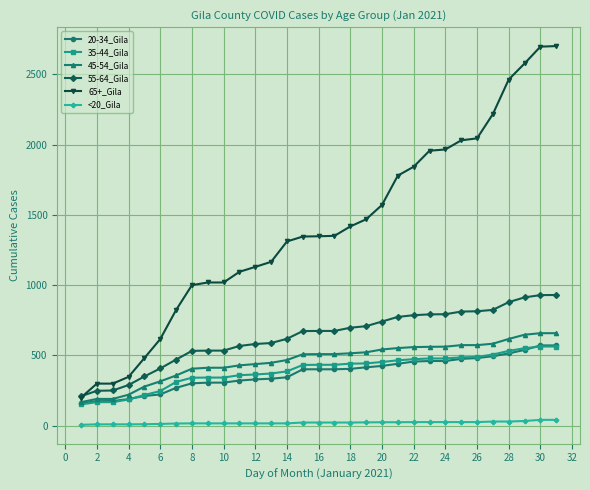

True or false: <20_Gila and 20-34_Gila intersect in this chart.

False